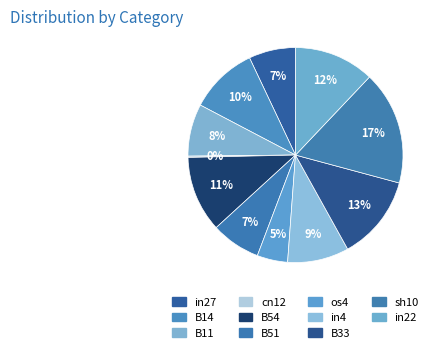

Is it true that B11 is 20% of the pie?

False